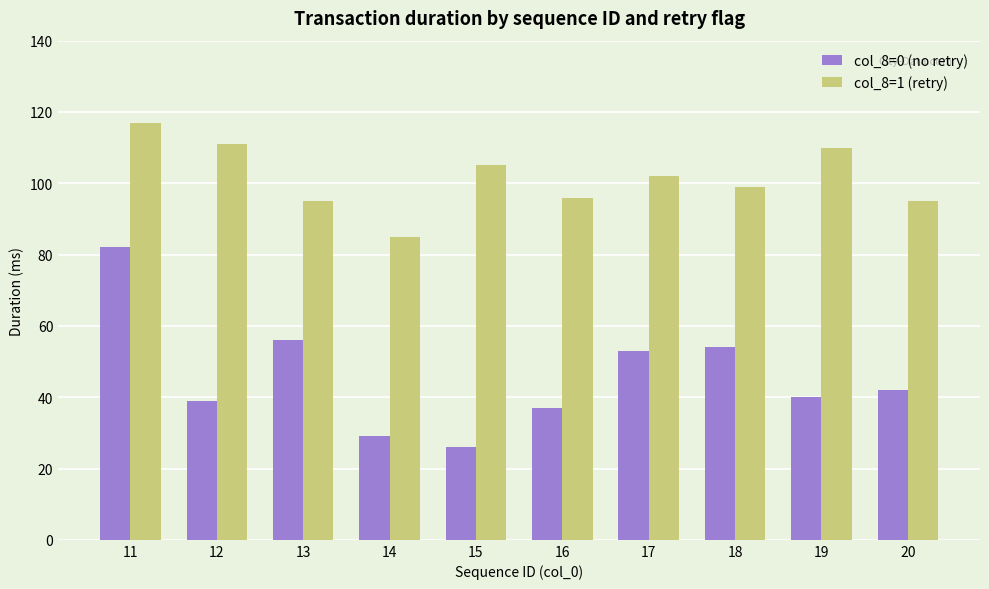

The col_8=0 (no retry) series shows 34 at 11. True or false?

False